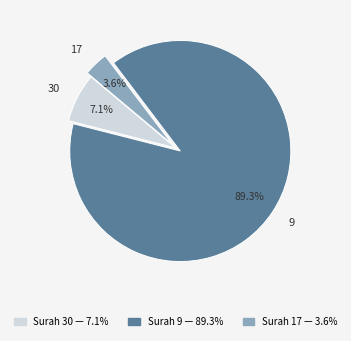

Is there a majority slice in this chart?

Yes